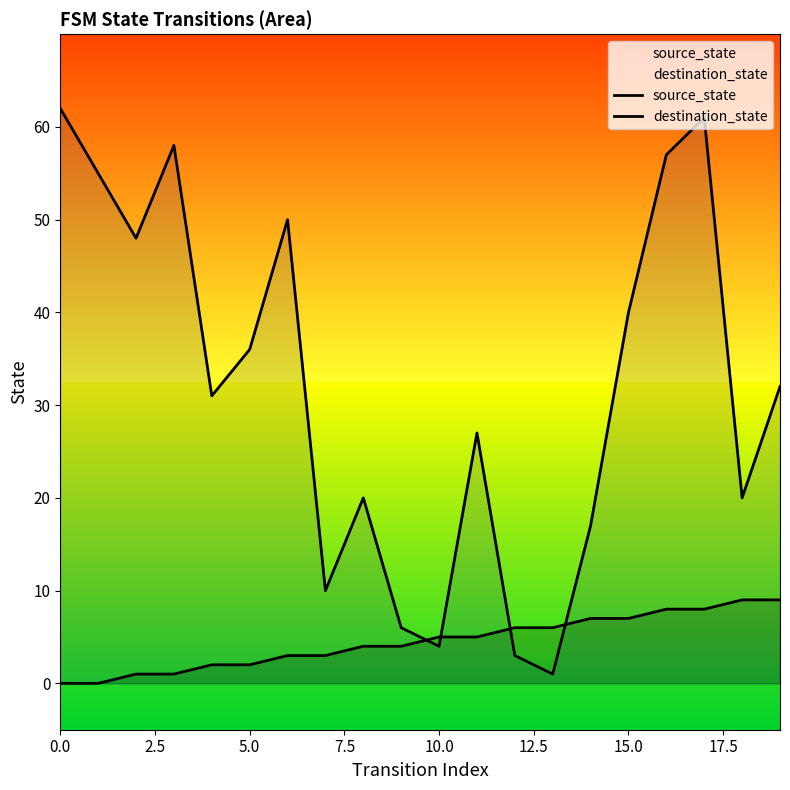

What is the average value of the source_state series?

4